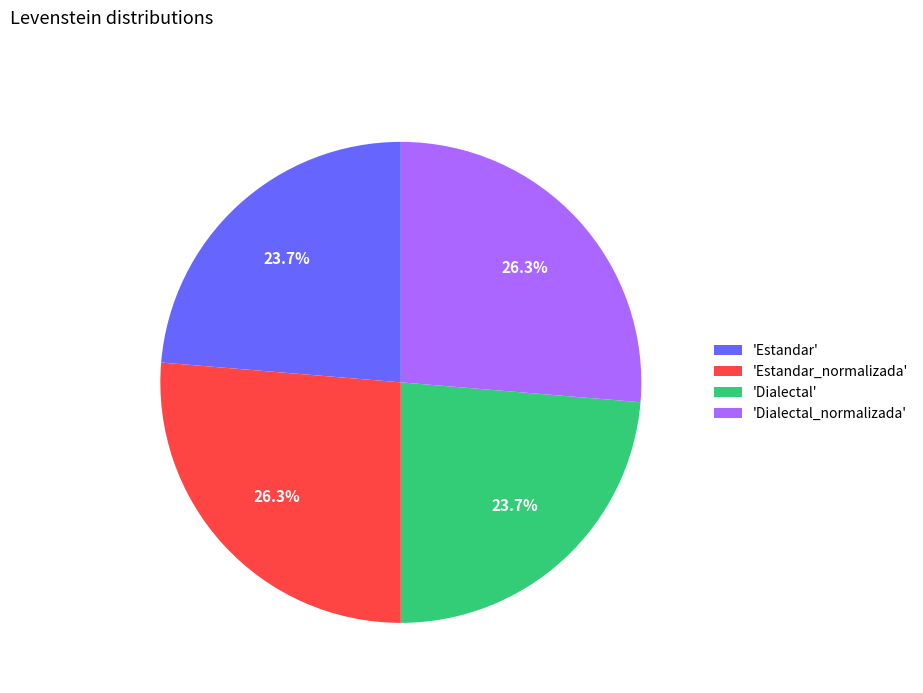

Between 'Estandar_normalizada' and 'Estandar', which is larger?

'Estandar_normalizada'